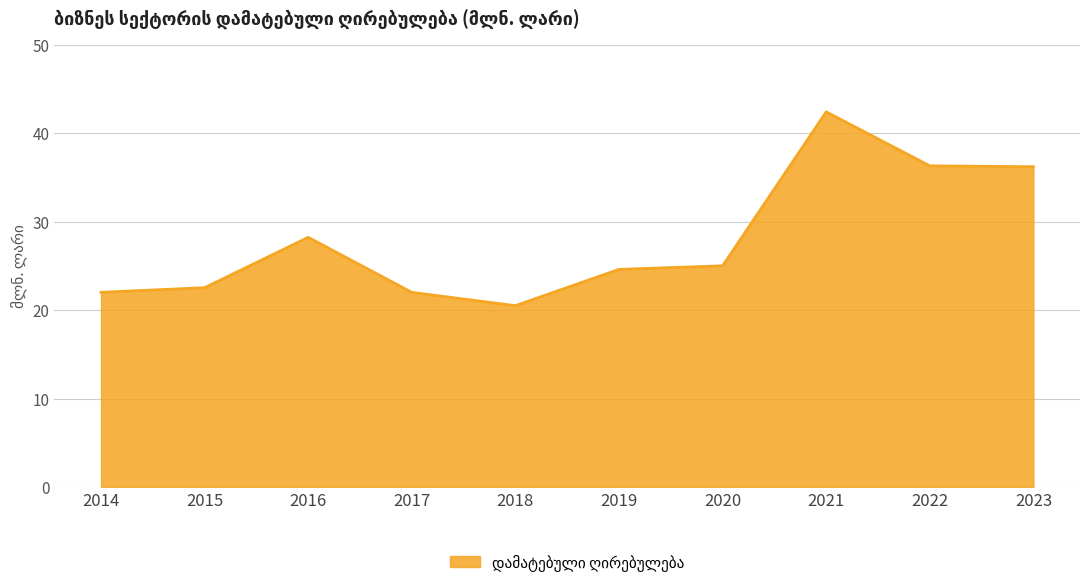

What is the average value?

28.0